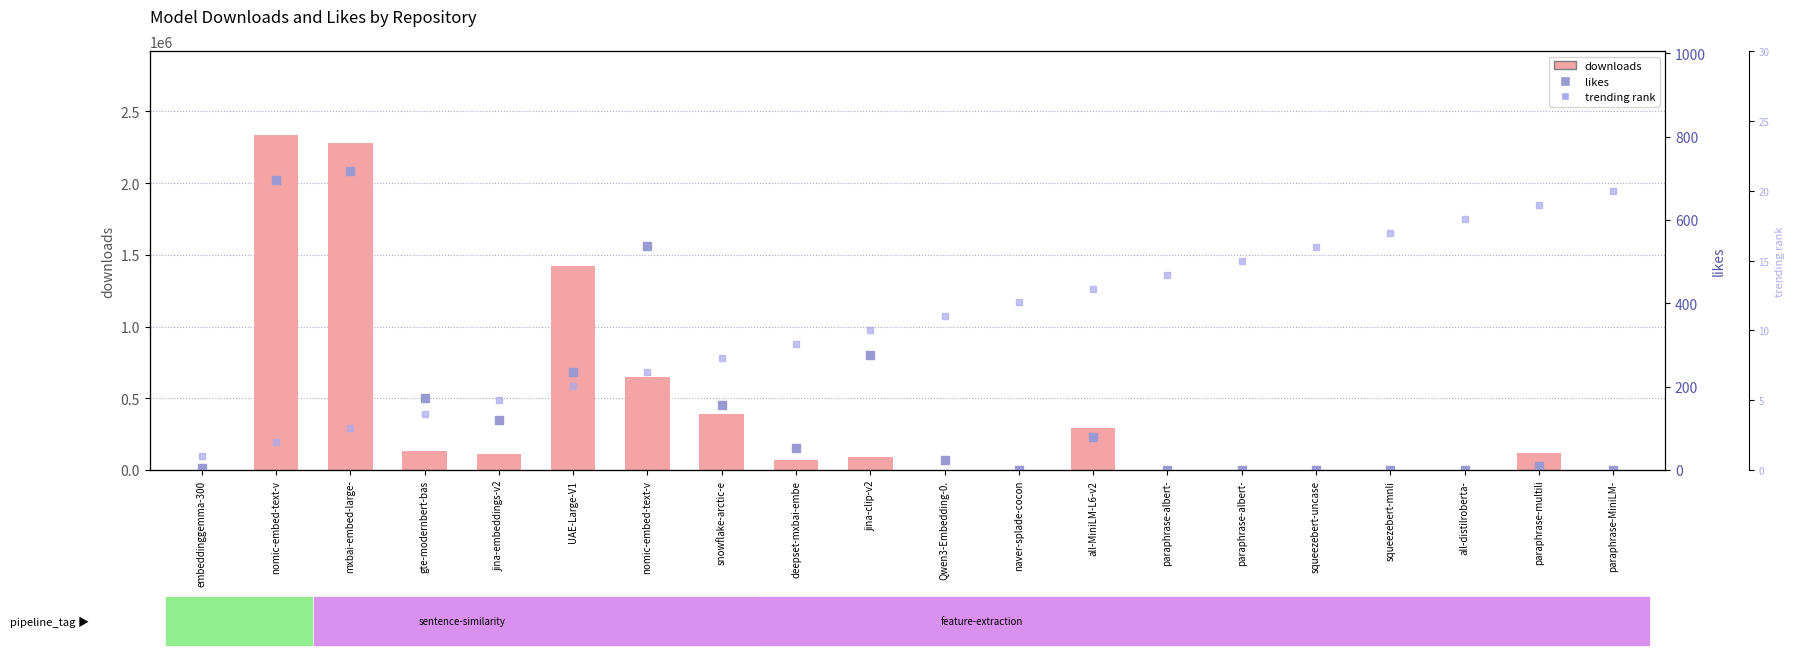

Which series has the largest Y range (max minus min)?

downloads